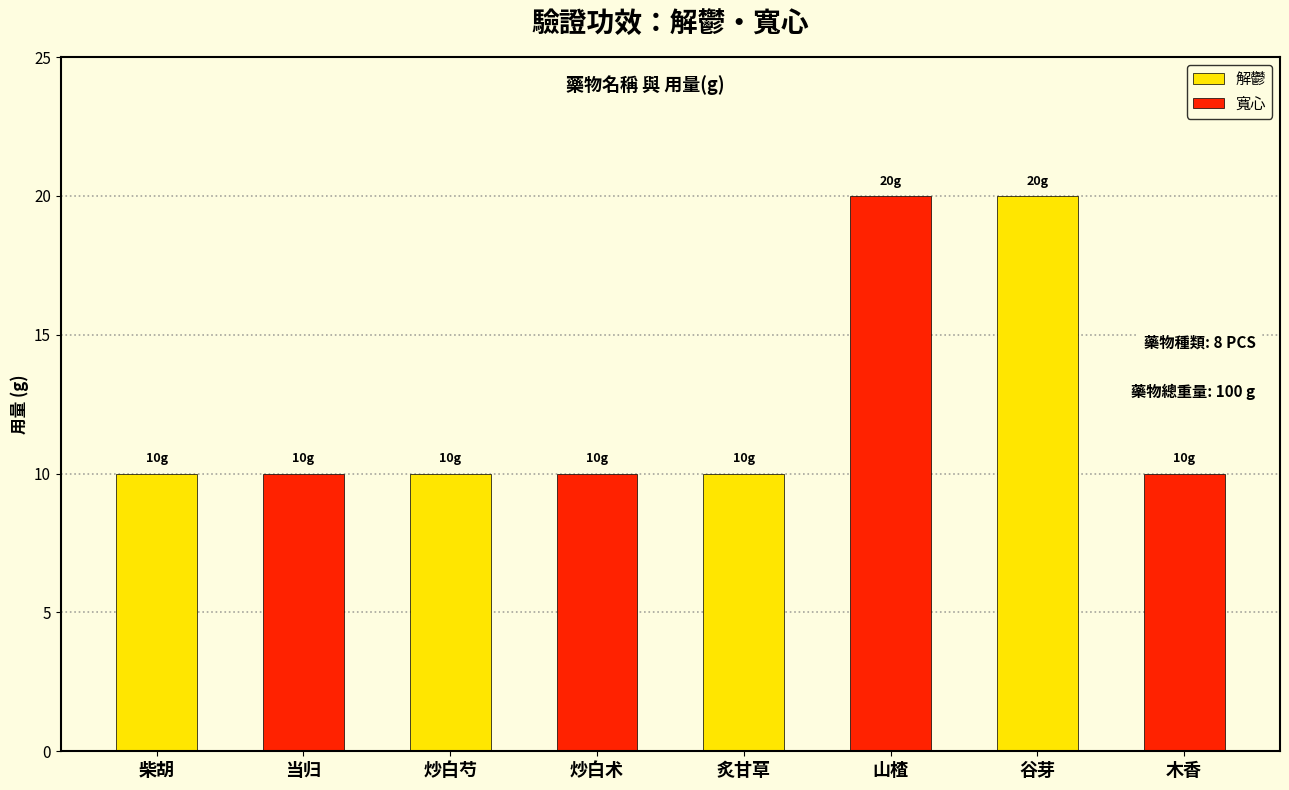

What is the sum of the 寬心 values at 柴胡 and 炒白芍?

20